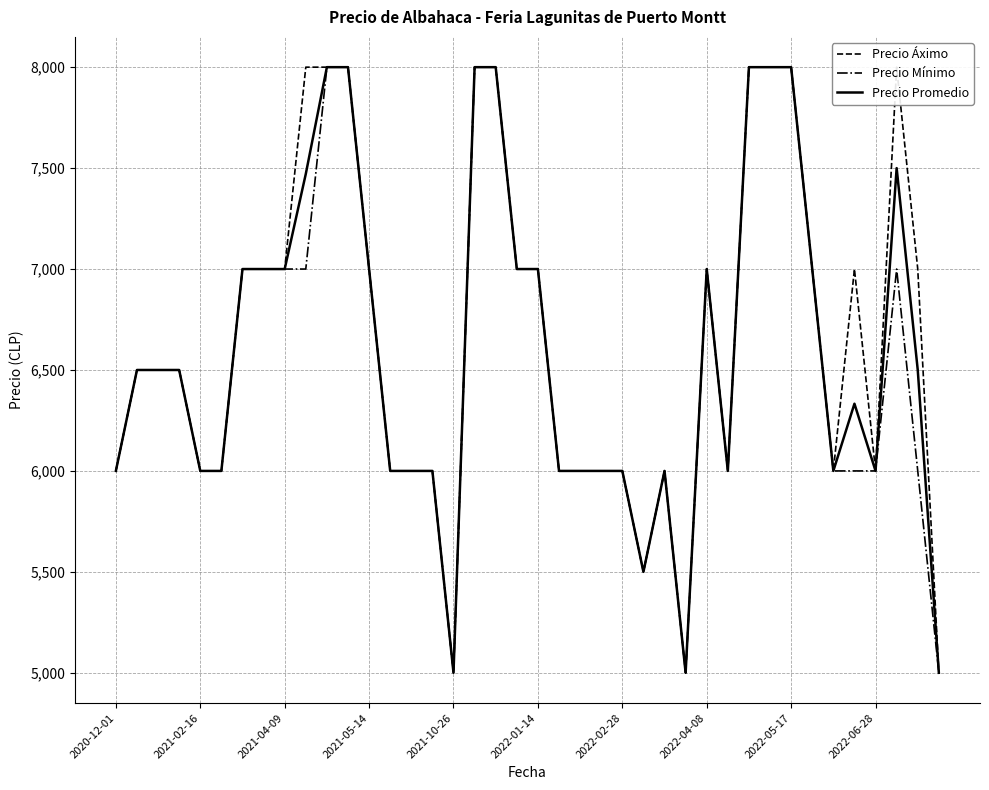

How many interior local peaks does the Precio Áximo series have?

4